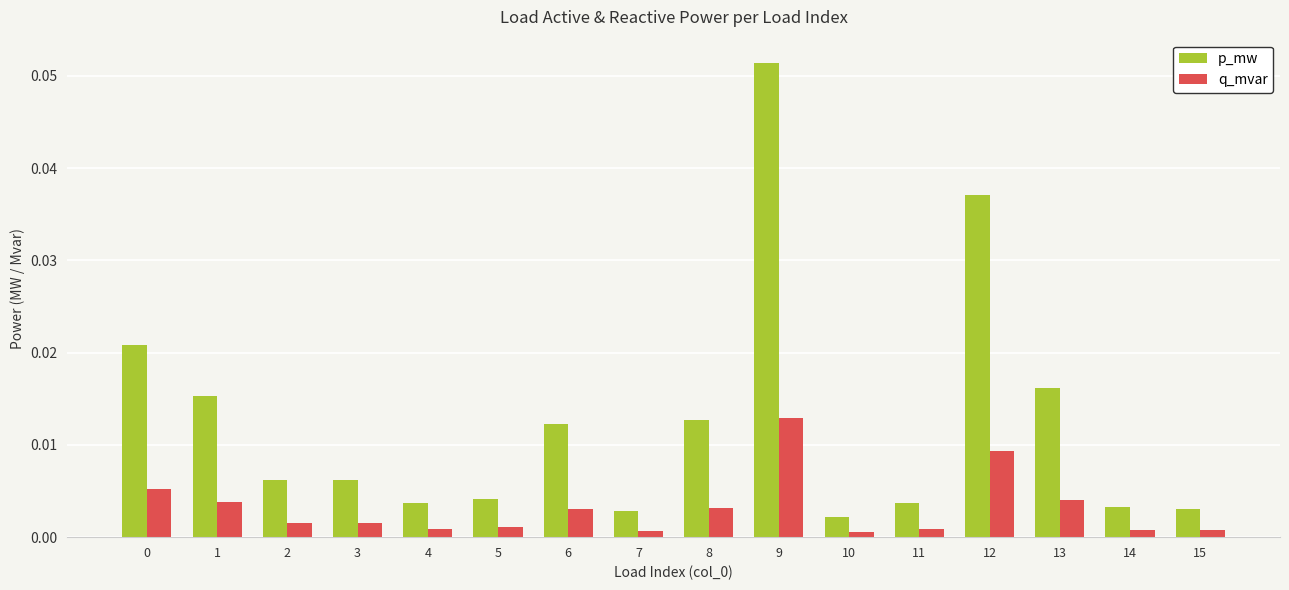

Which series has the widest spread of values?

p_mw